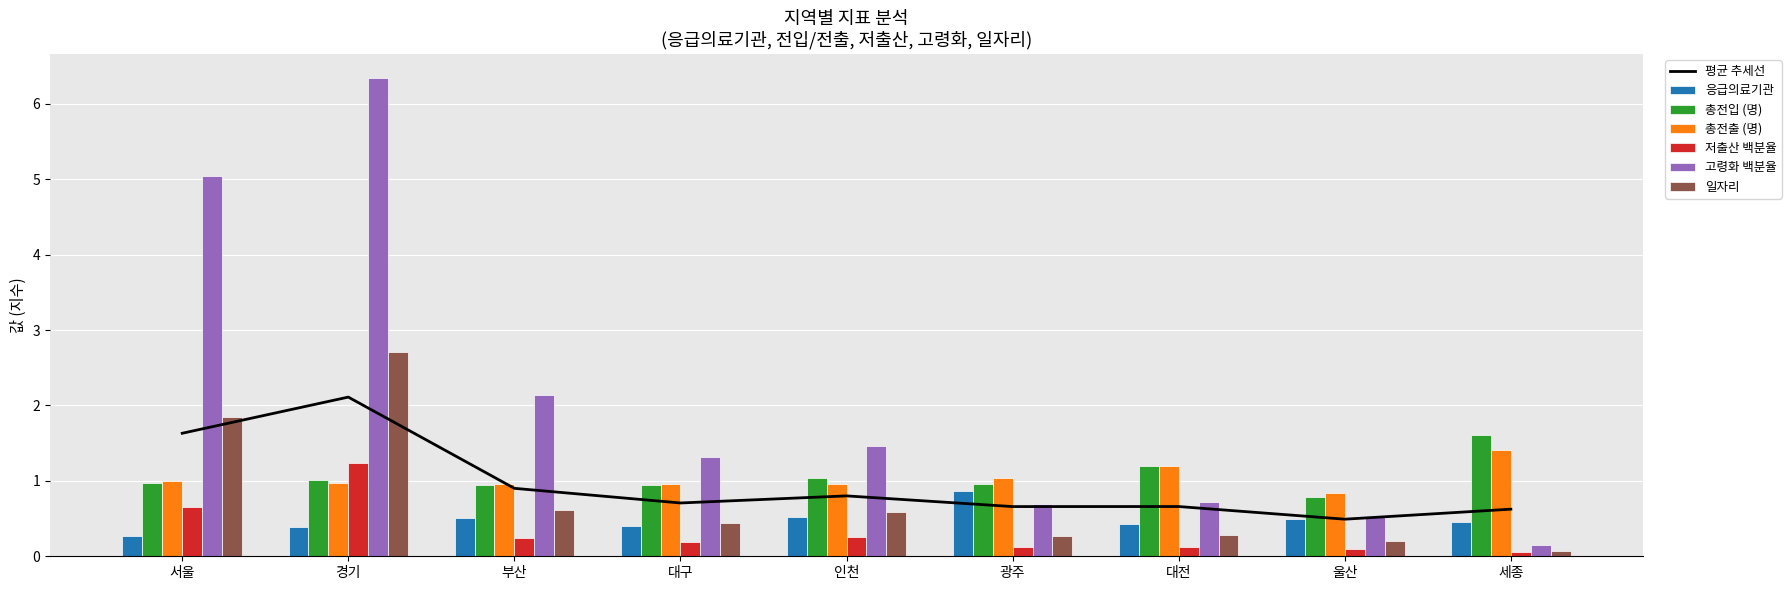

At which label is 고령화 백분율 closest to 3?

부산